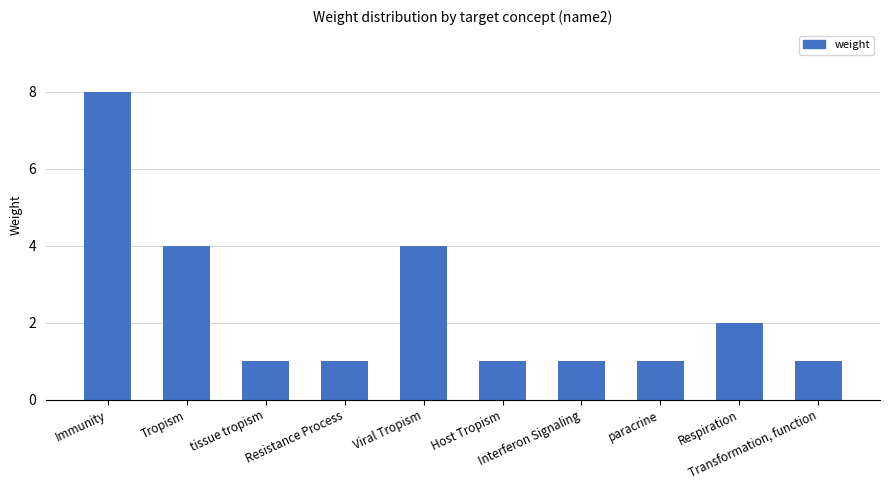

How many bars are there in total?

10